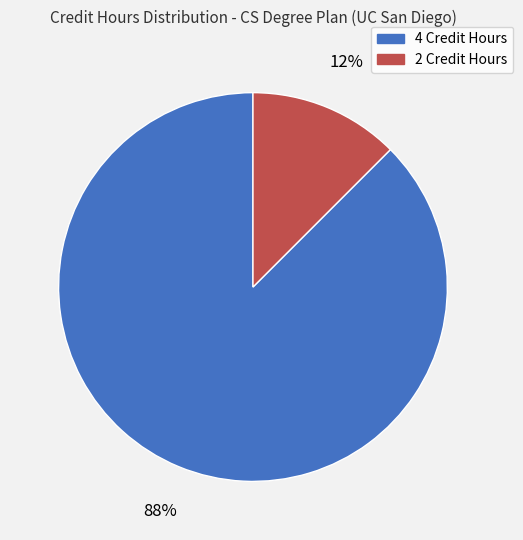

Between 2 Credit Hours and 4 Credit Hours, which is larger?

4 Credit Hours